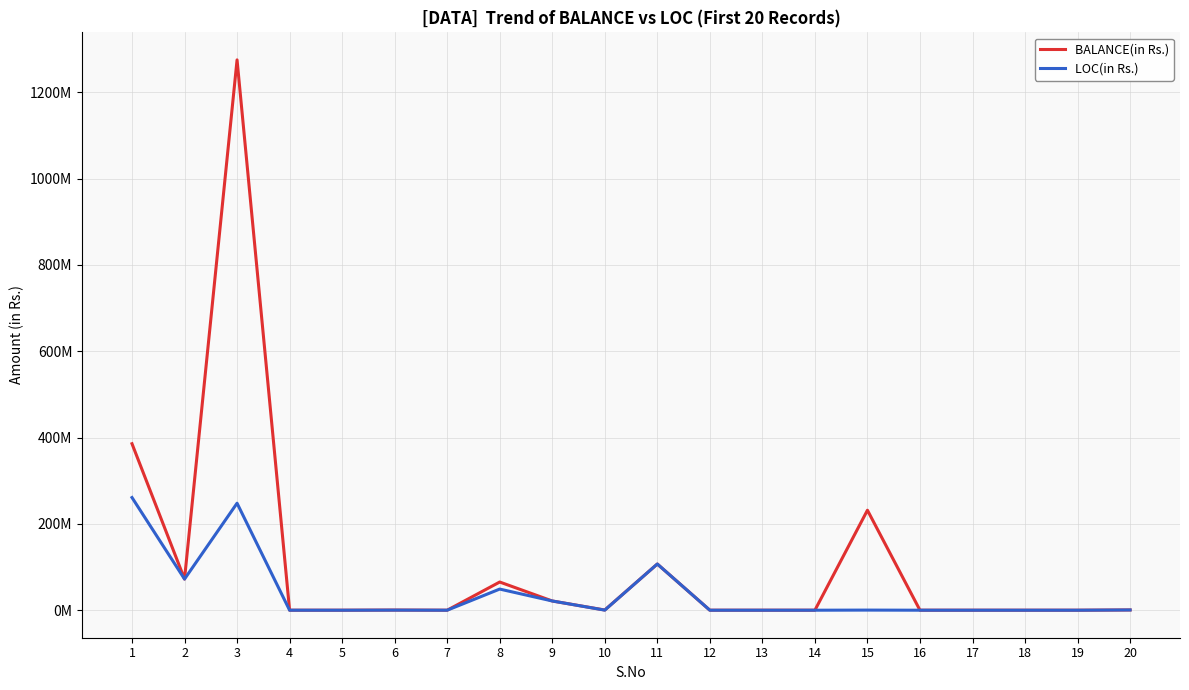

Which series changed the most between 7 and 18?

BALANCE(in Rs.)